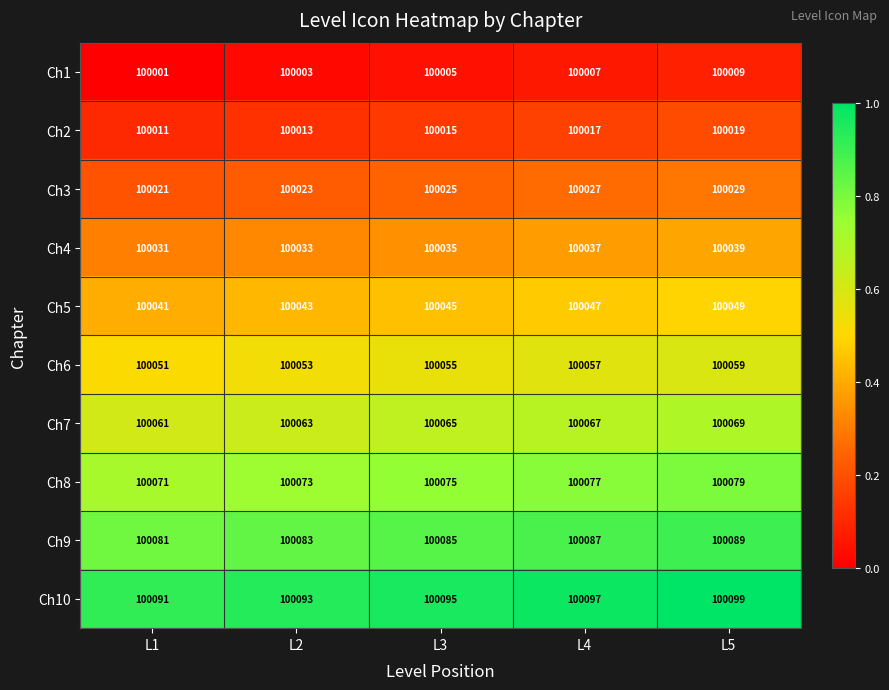

What is the difference between the highest and lowest values at L1?

90